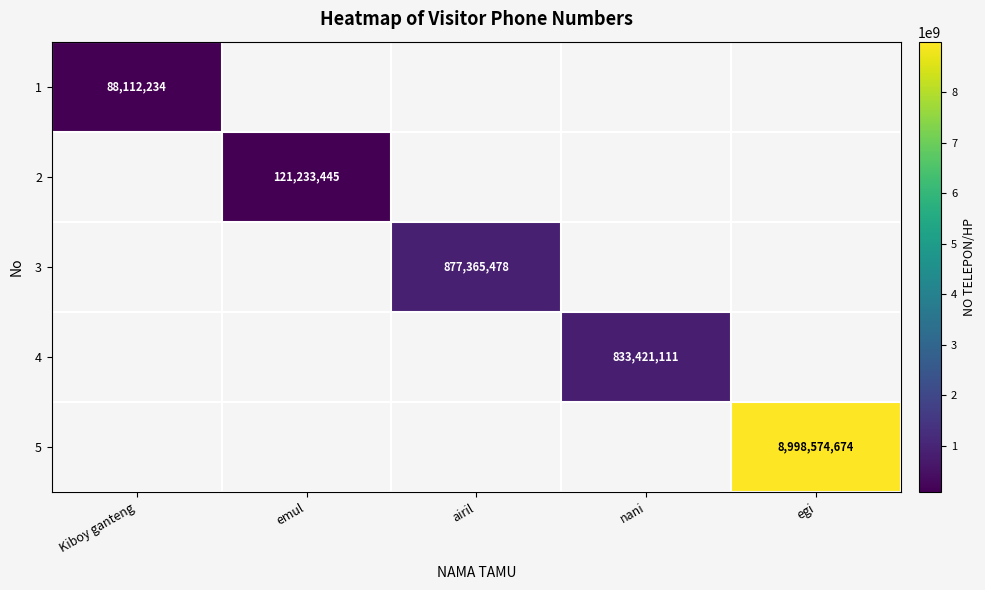

At how many categories does at least one series exceed 5188460670?

1